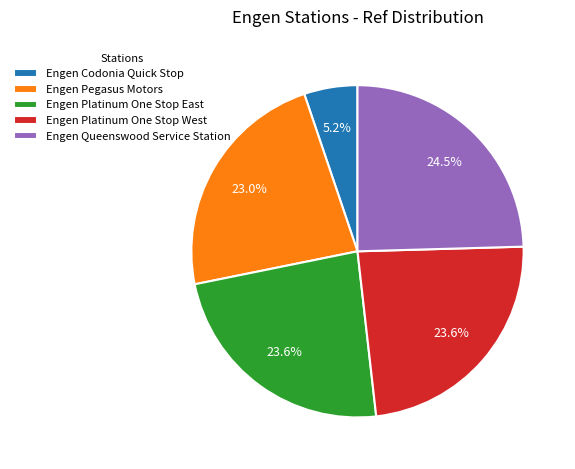

To the nearest percent, what is the combined percentage of Engen Pegasus Motors and Engen Platinum One Stop East?

47%